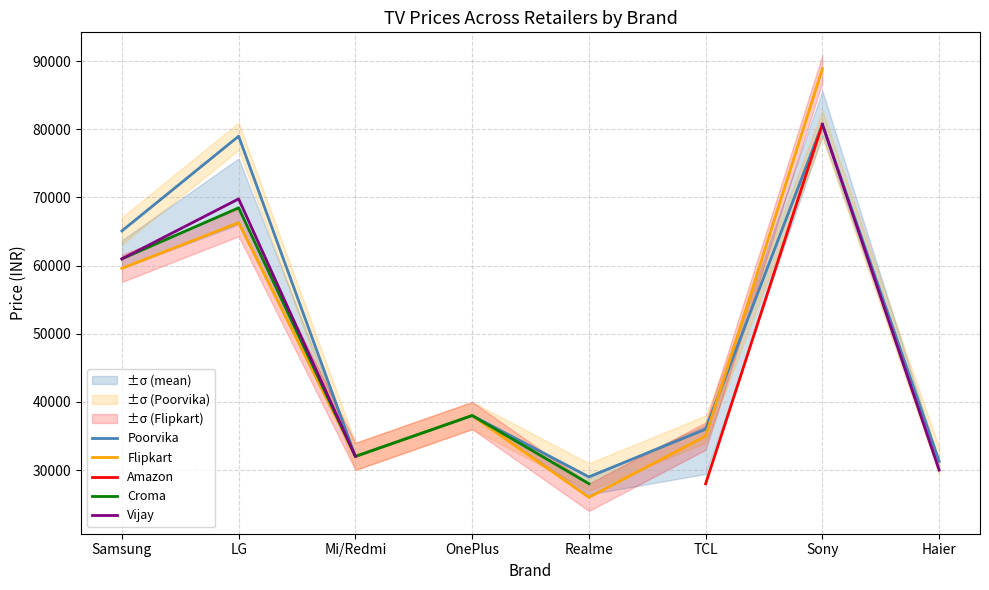

Which category has the highest value across all series?

Sony